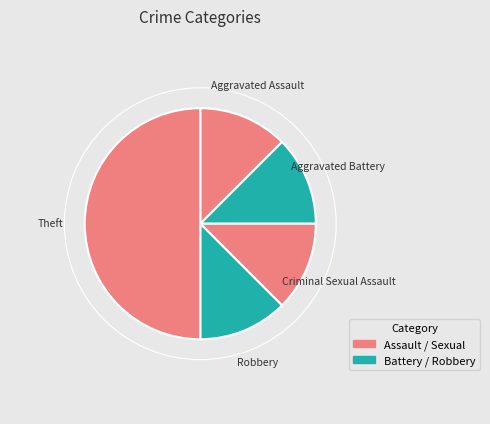

What is the ratio of the value at Robbery to the value at Aggravated Assault?

1.0